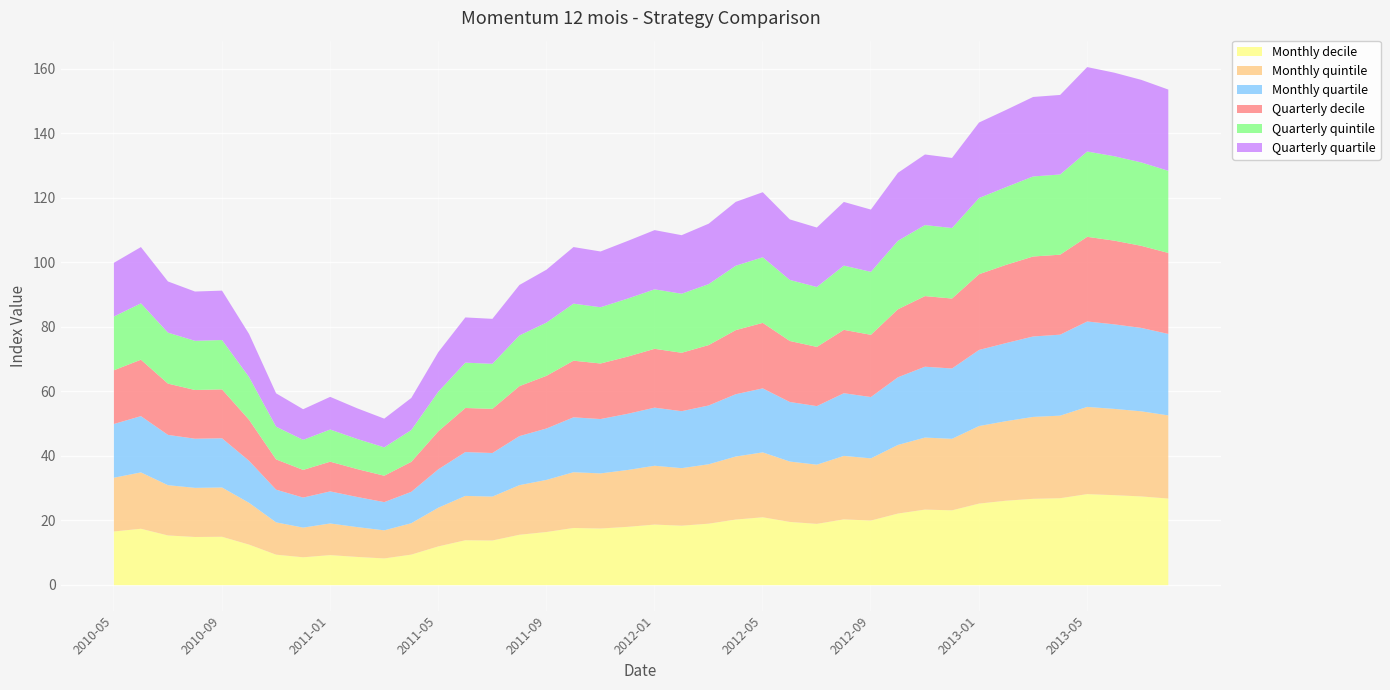

Which category has the highest value in the Quarterly quintile series?

2013-05